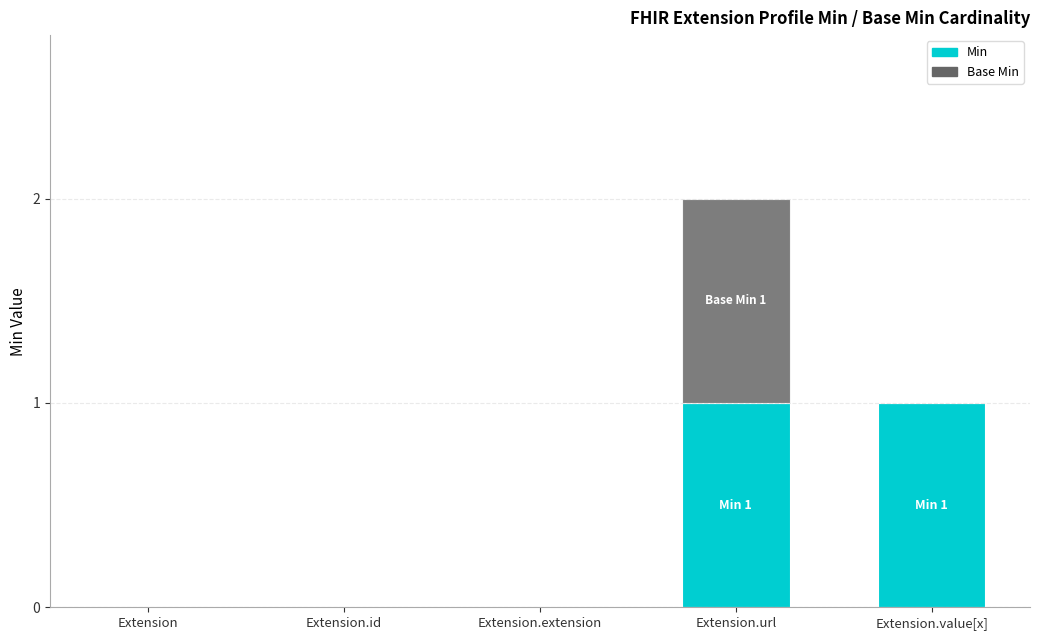

How many categories are shown in the chart?

5